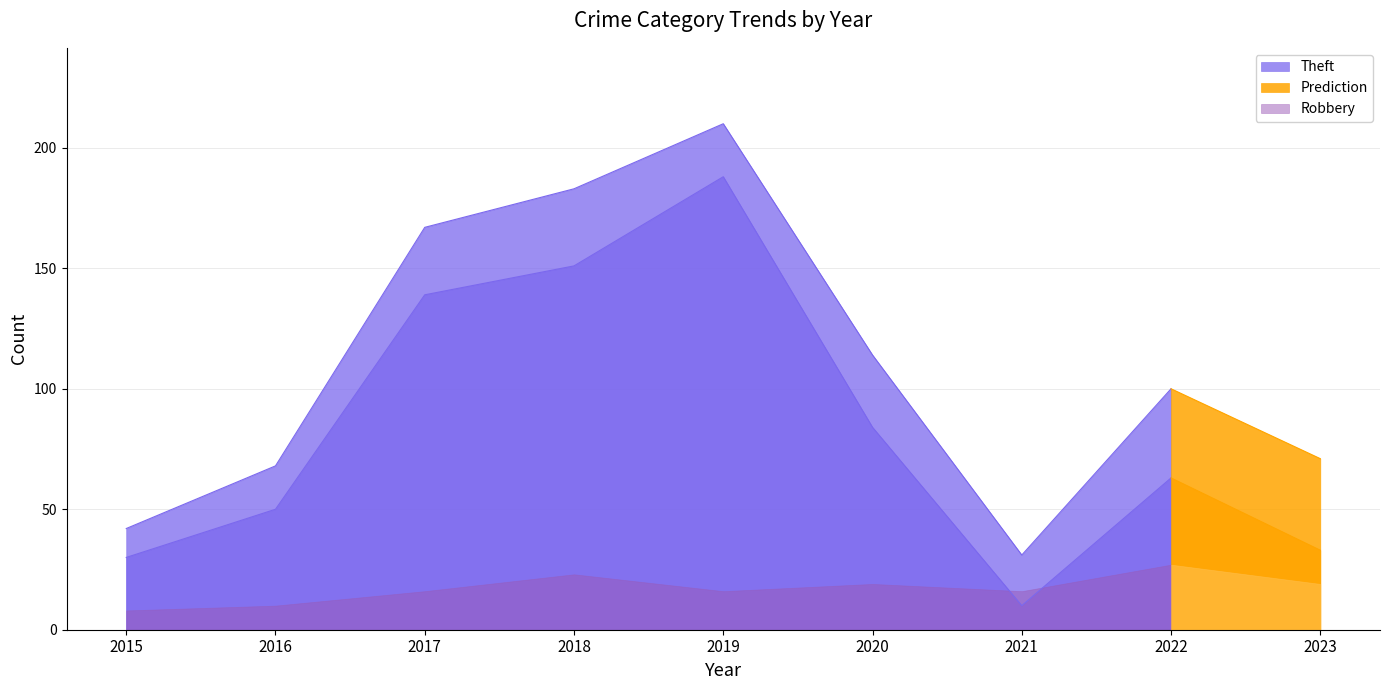

Reading left to right, extract all data points from this chart.

Aggravated Assault: 2015=0	2016=1	2017=3	2018=2	2019=2	2020=3	2021=1	2022=2	2023=10
Aggravated Battery: 2015=4	2016=6	2017=9	2018=7	2019=4	2020=6	2021=3	2022=7	2023=8
Robbery: 2015=8	2016=10	2017=16	2018=23	2019=16	2020=19	2021=16	2022=27	2023=19
Theft: 2015=30	2016=50	2017=139	2018=151	2019=188	2020=84	2021=10	2022=63	2023=33
Total: 2015=42	2016=68	2017=167	2018=183	2019=210	2020=114	2021=31	2022=100	2023=71